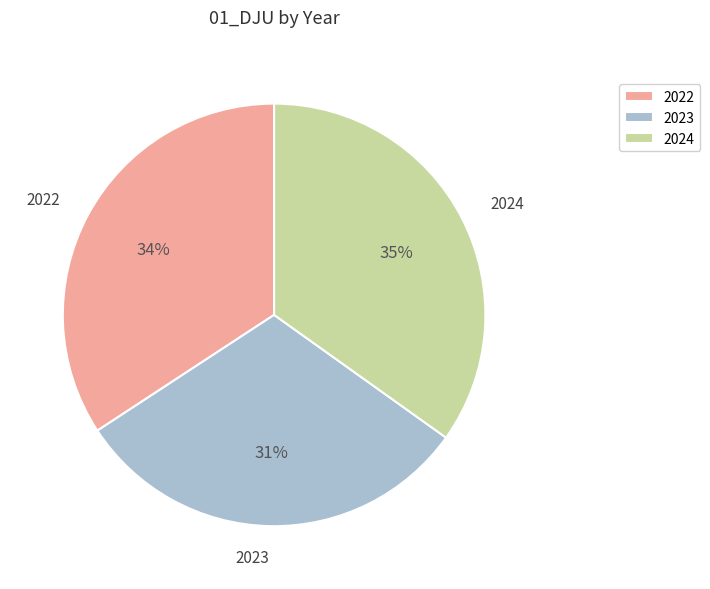

What percentage is the 2022 slice, to the nearest percent?

34%